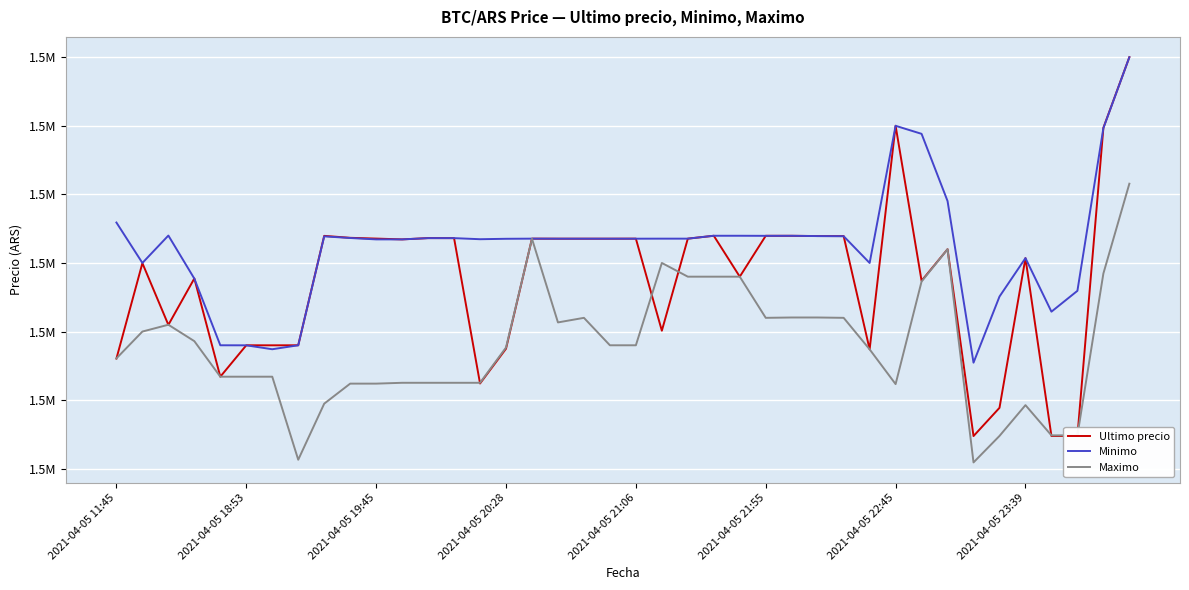

At how many categories does at least one series exceed 1515550?

35